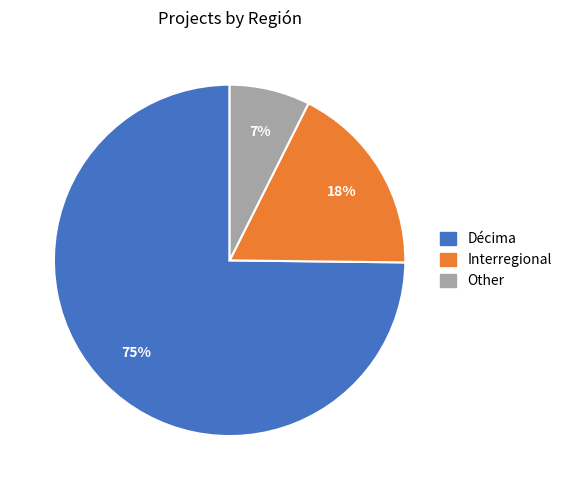

Between Décima and Other, which is larger?

Décima